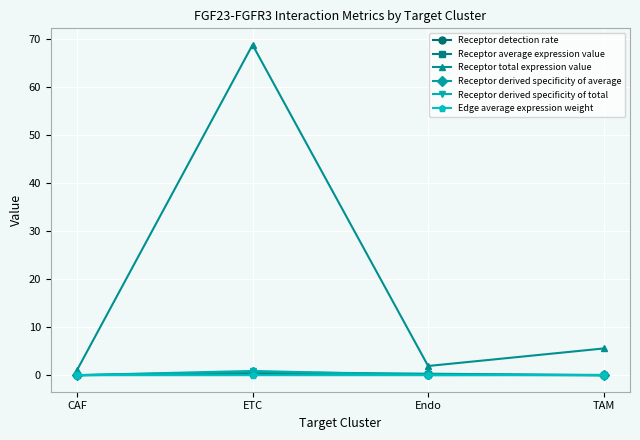

What is the label of the 1st point from the left?

CAF